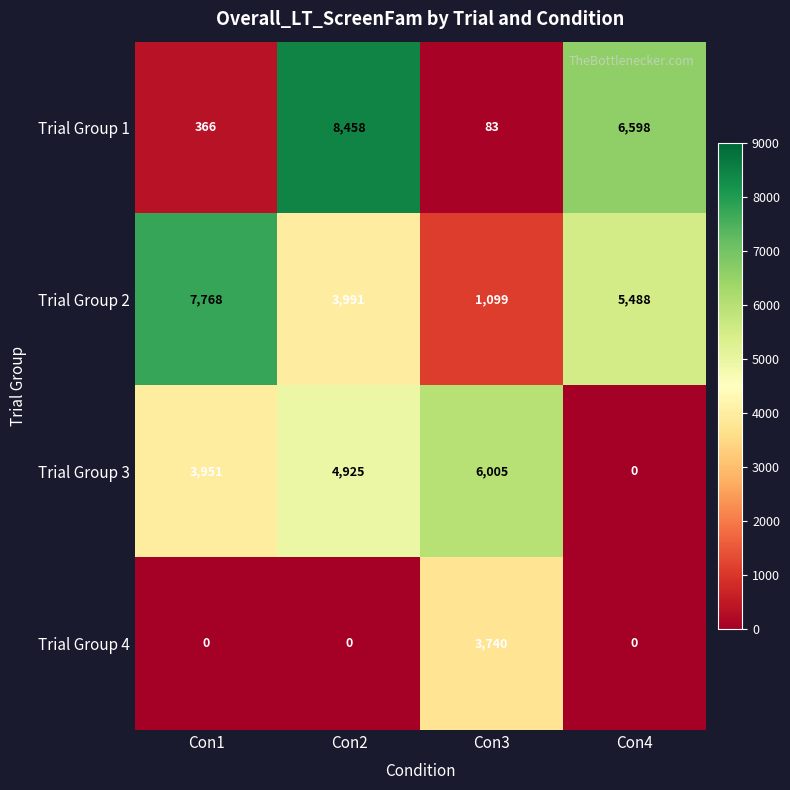

How many series are shown in this chart?

4